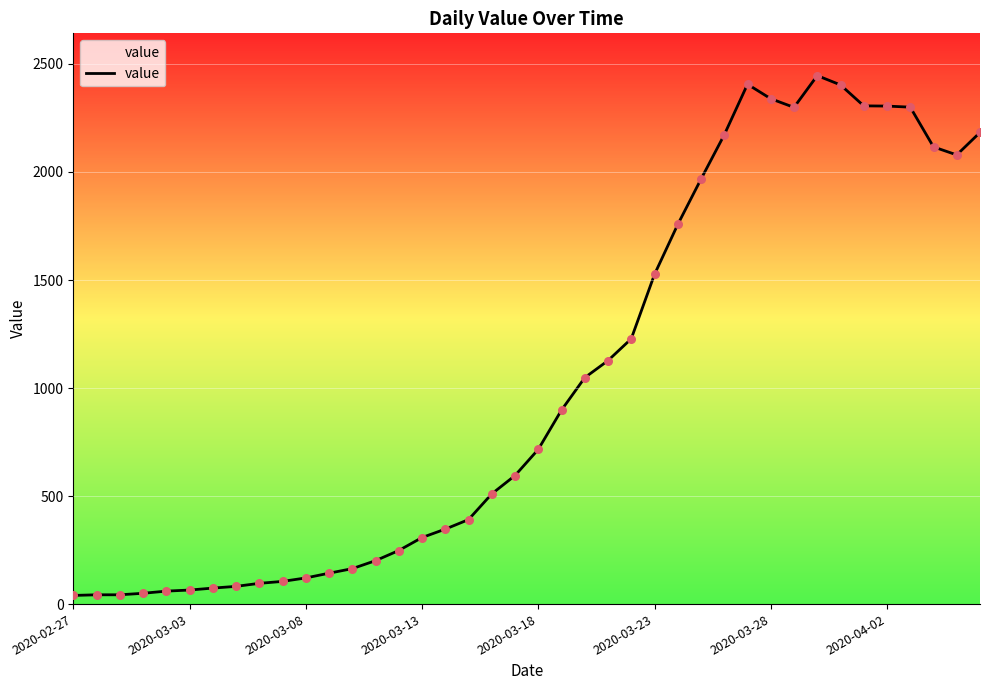

What is the difference between the maximum and minimum values?

2406